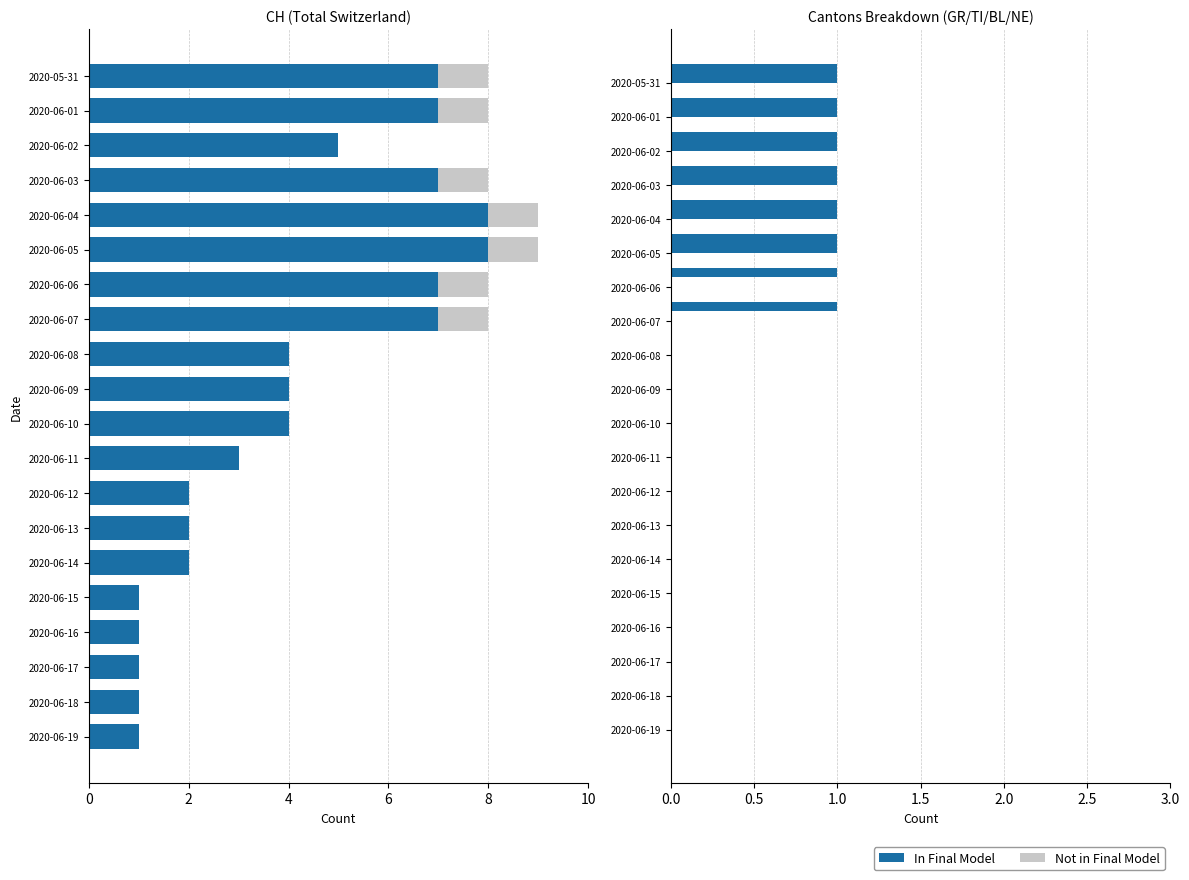

Which series has the largest range (max minus min)?

CH